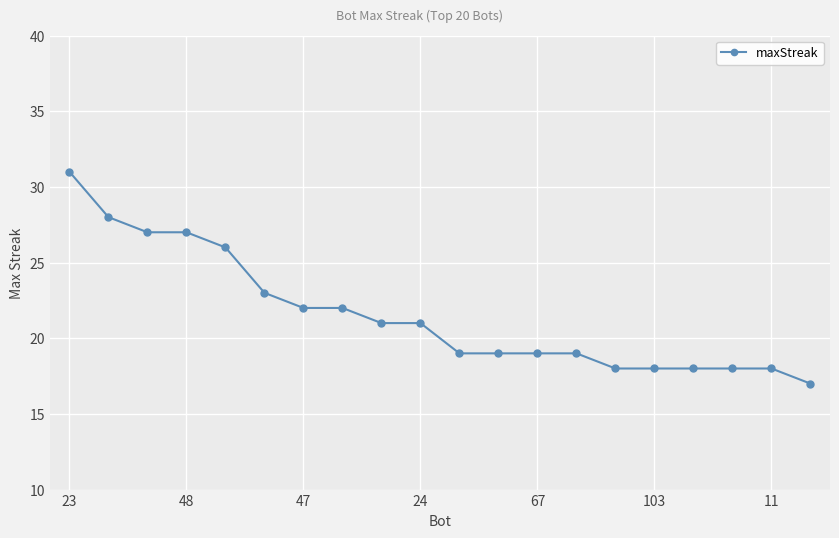

What is the maximum value shown in the chart?

31